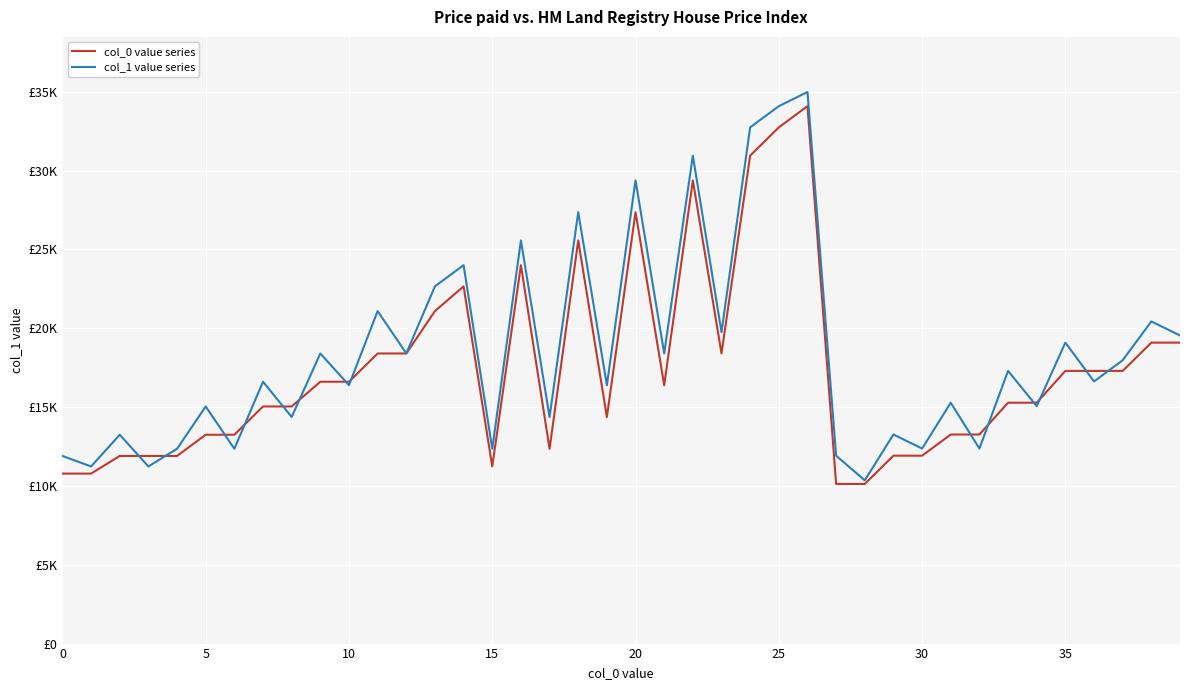

Does the chart display data point markers on the line(s)?

No